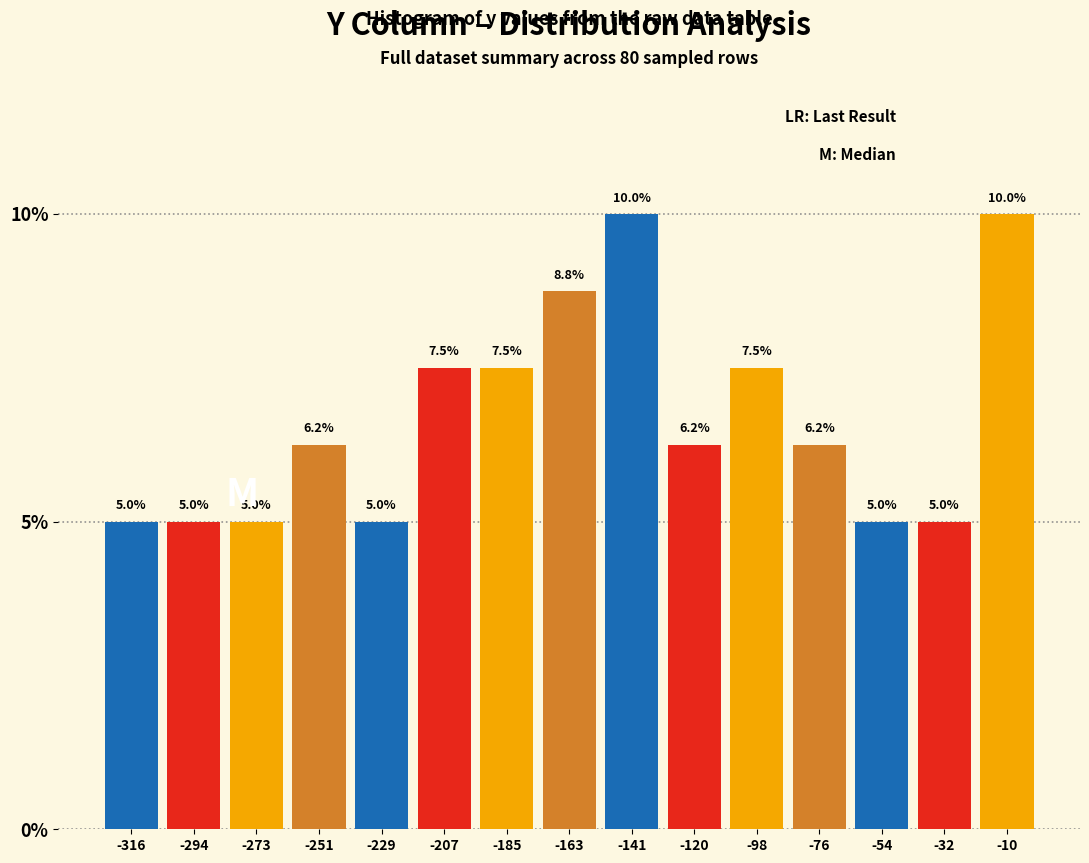

What is the height of the bar covering -240 to -220 on the x-axis? The bar edges are not printed on the chart, so give them approximately, as read against the axis.

5.0